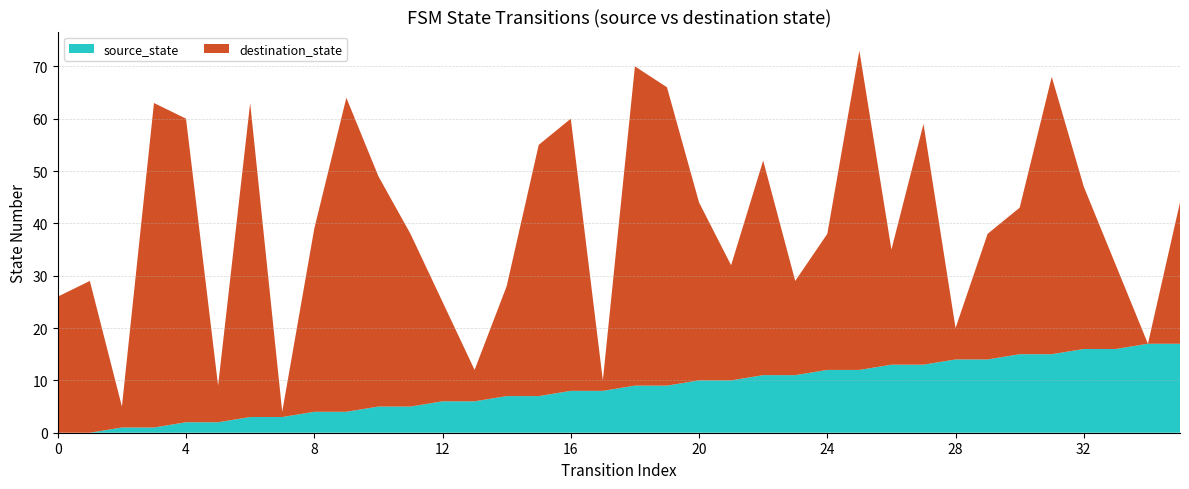

Reading left to right, what are all the values shown in this chart?

source_state: 0=0	1=0	2=1	3=1	4=2	5=2	6=3	7=3	8=4	9=4	10=5	11=5	12=6	13=6	14=7	15=7	16=8	17=8	18=9	19=9	20=10	21=10	22=11	23=11	24=12	25=12	26=13	27=13	28=14	29=14	30=15	31=15	32=16	33=16	34=17	35=17
destination_state: 0=26	1=29	2=4	3=62	4=58	5=7	6=60	7=1	8=35	9=60	10=44	11=33	12=19	13=6	14=21	15=48	16=52	17=2	18=61	19=57	20=34	21=22	22=41	23=18	24=26	25=61	26=22	27=46	28=6	29=24	30=28	31=53	32=31	33=16	34=0	35=27